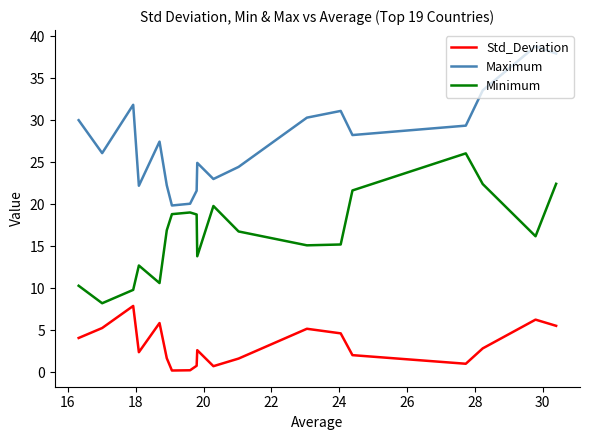

The value of Std_Deviation at 18 is 6.3. True or false?

False